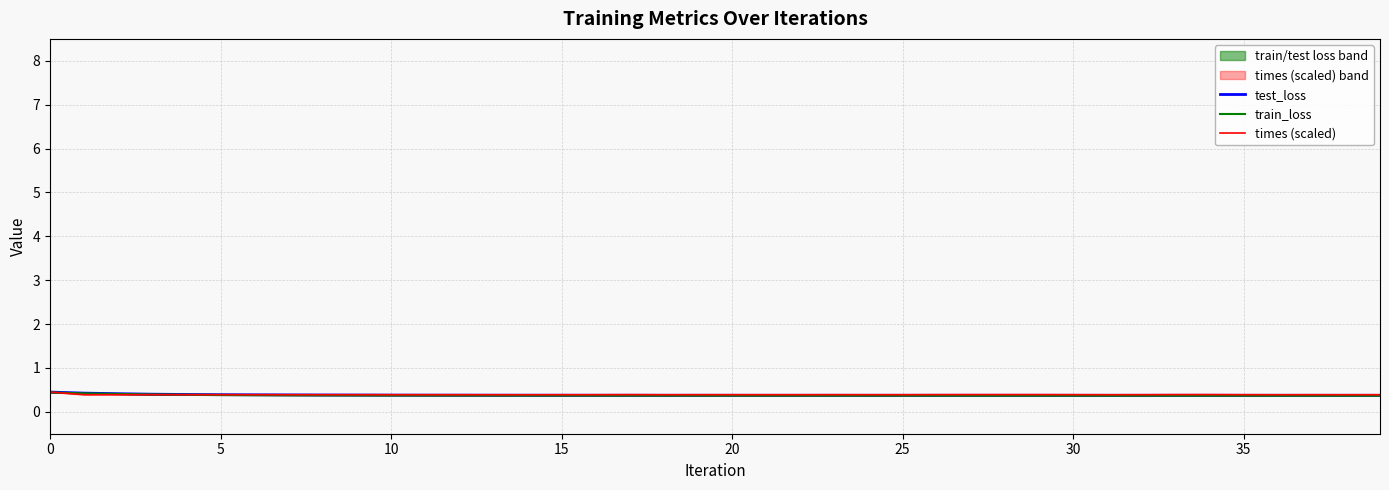

At 30, list the series in order from smallest to largest.

train_loss, test_loss, times (scaled)